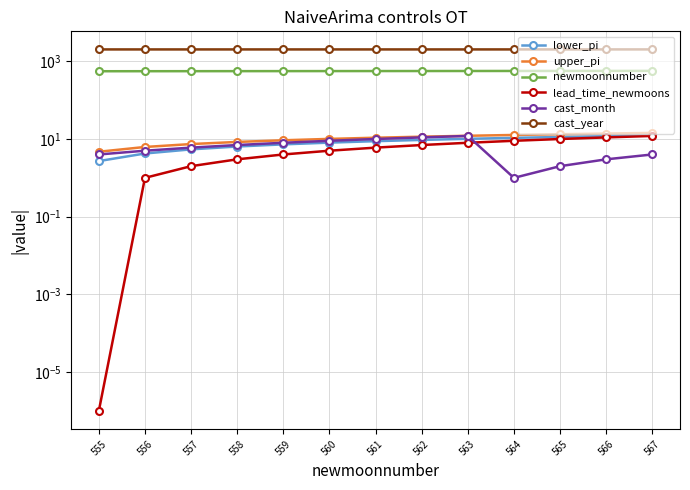

Which series changed the most between 557 and 565?

newmoonnumber